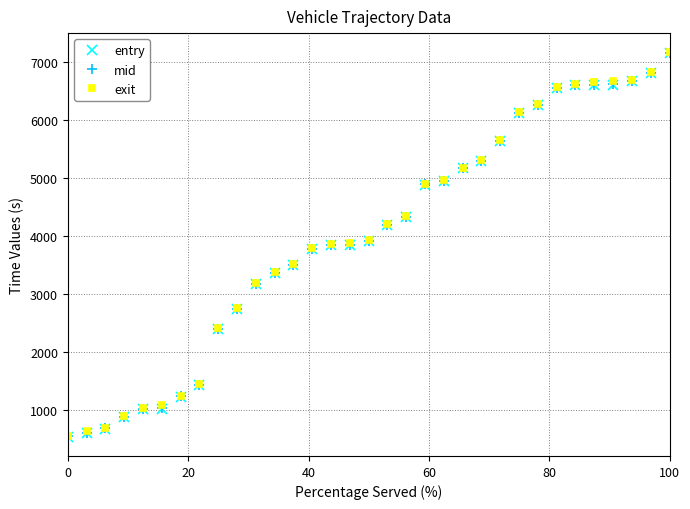

What is the maximum value shown in the chart?

7167.6